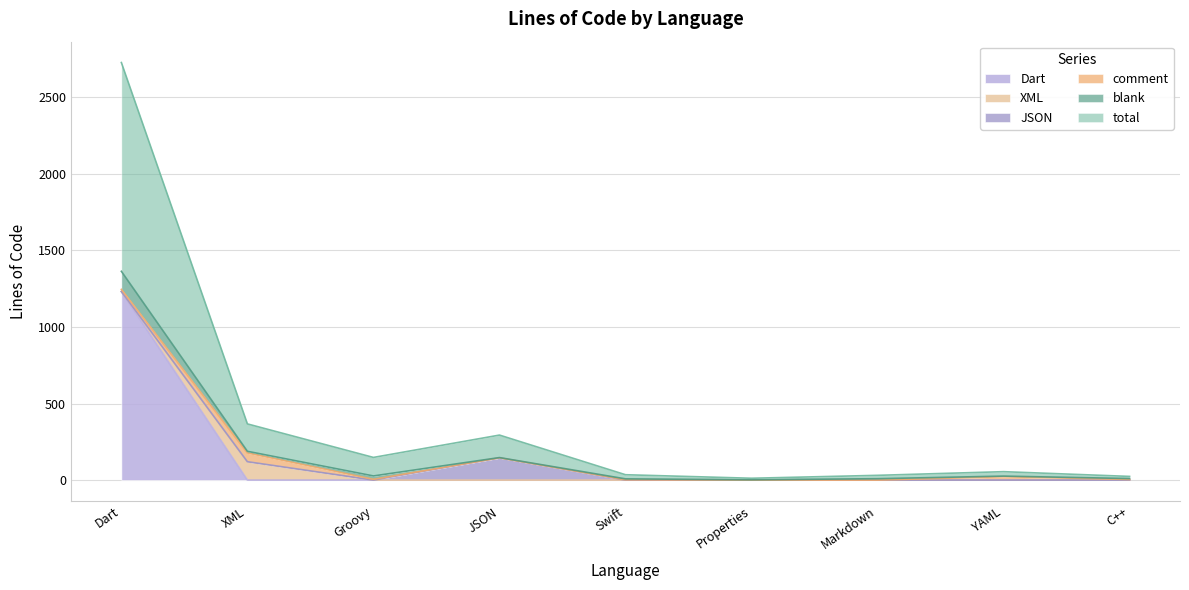

Is it true that Dart equals -767 at Properties?

False